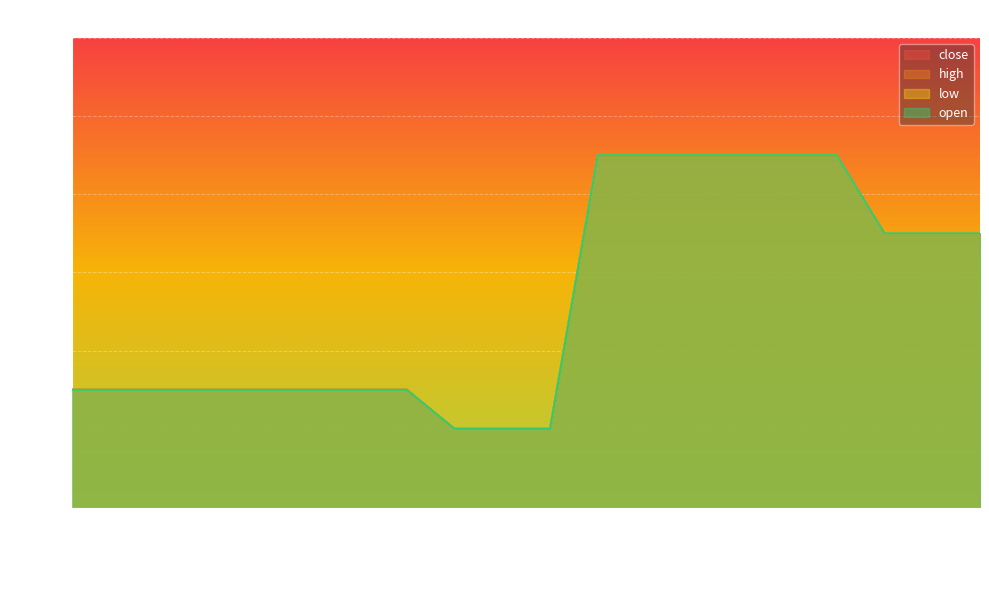

Which category has the lowest value in the open series?

2025-06-25